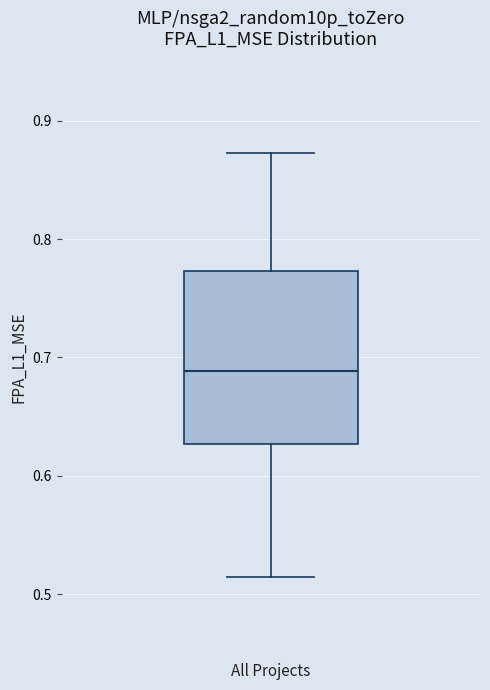

Read this box plot against the y-axis: the position of the median line, the range covered by the box, and the ends of both whiskers. The values are not printed on the chart, so give them approximately, as read against the axis.

median 0.69, box 0.63 to 0.77, whiskers 0.51 to 0.87